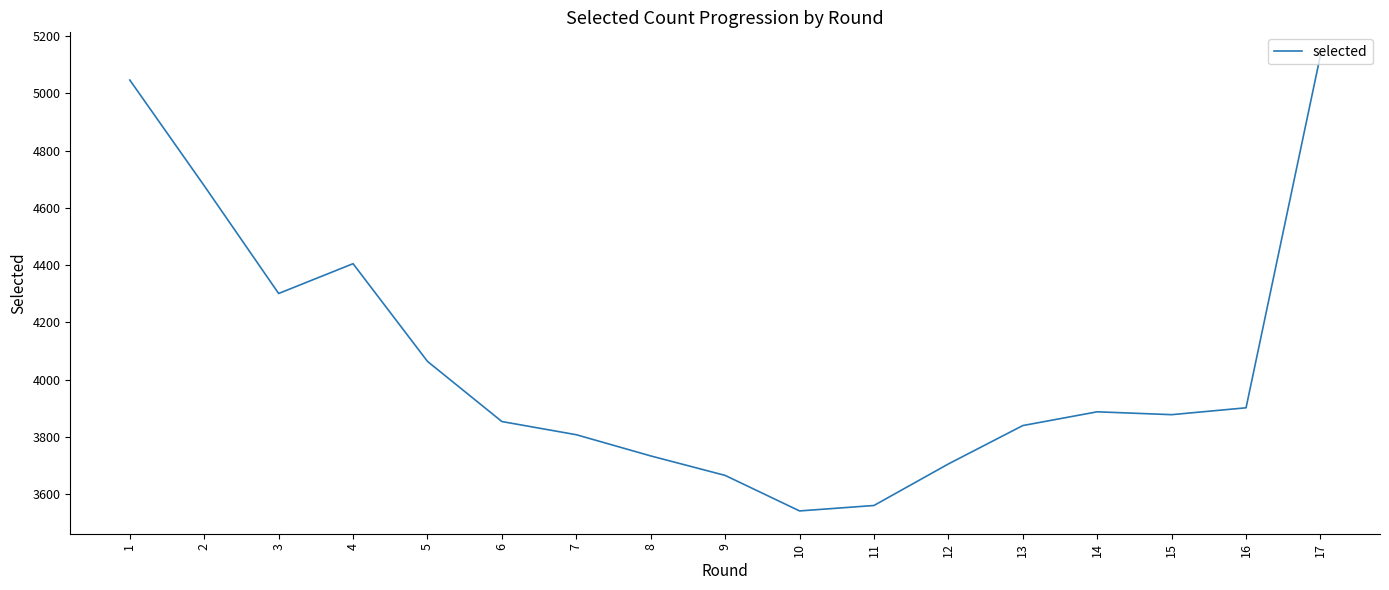

What value does the data have at 16, to the nearest 100?

3900